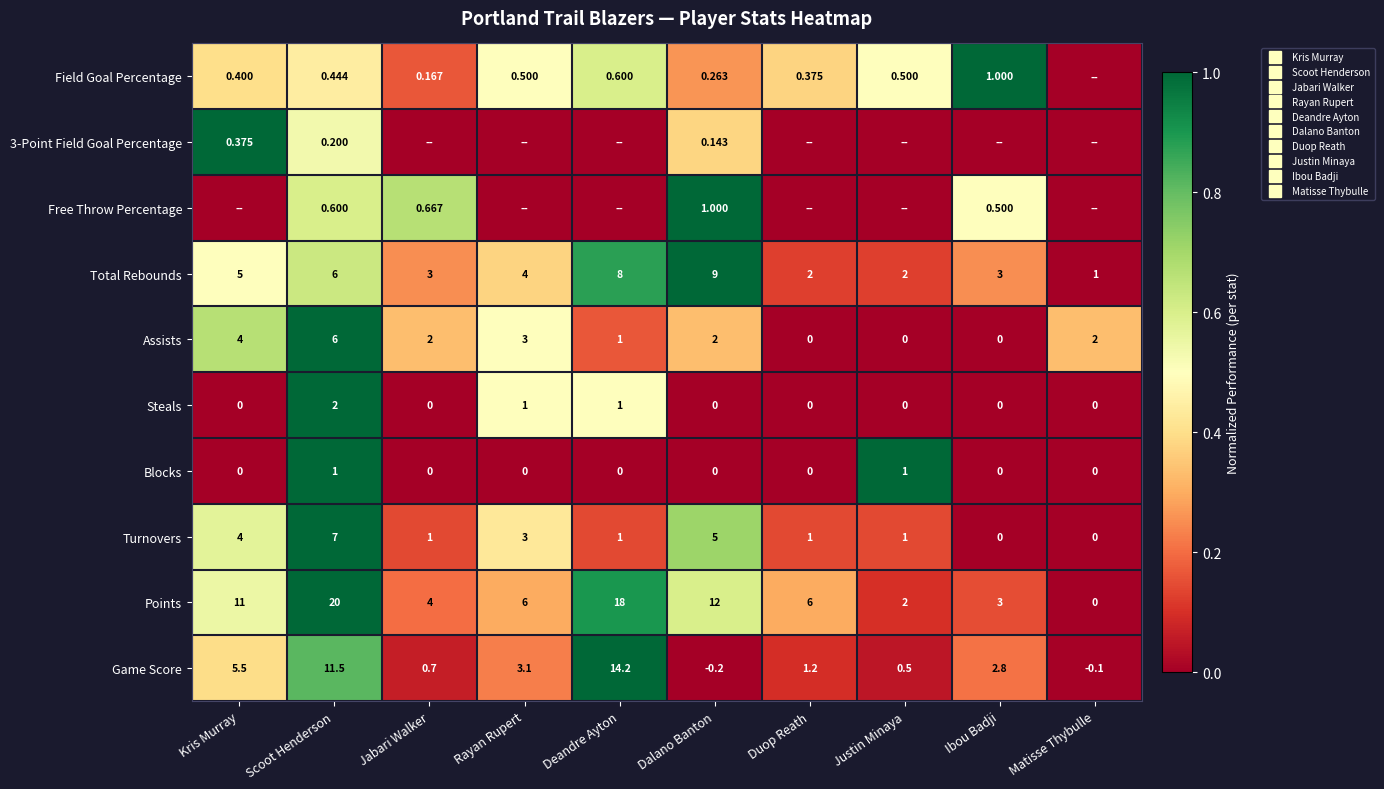

What value does the Free Throw Percentage series have at Ibou Badji?

0.5